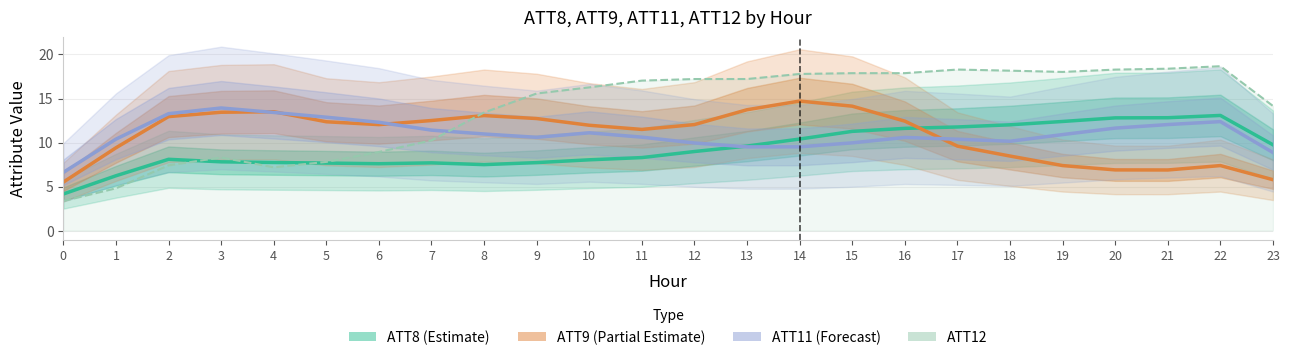

How many lines are shown in the chart?

4